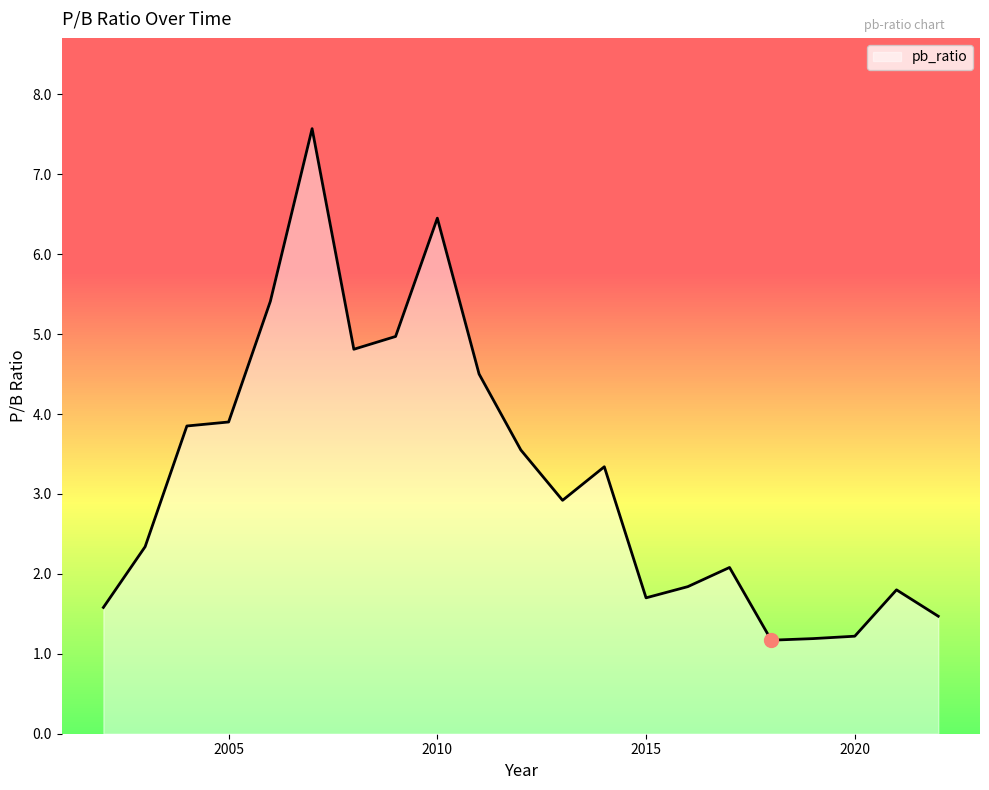

What is the smallest value displayed?

1.2